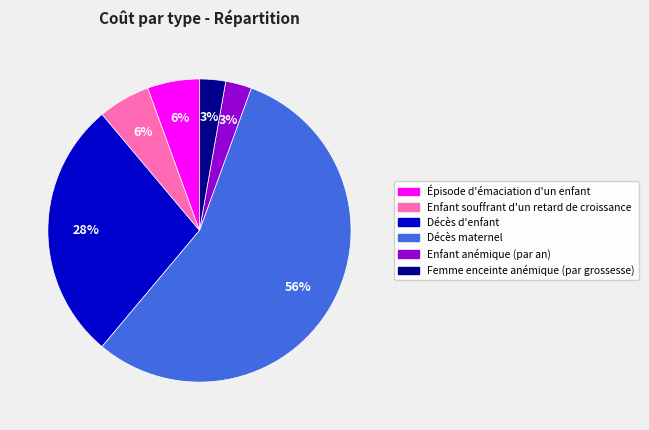

To the nearest percent, what is the difference between the Femme enceinte anémique (par grossesse) and Enfant souffrant d'un retard de croissance slice percentages?

3%